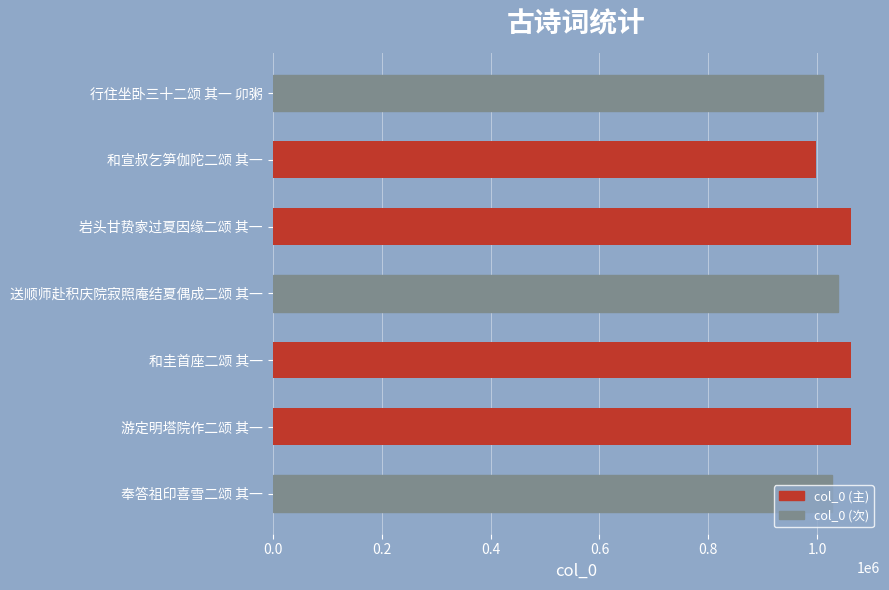

Read the value at 奉答祖印喜雪二颂 其一.

1026188